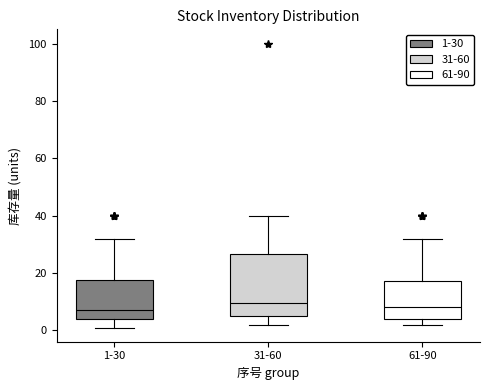

Which box is the tallest, from its lower edge to its upper edge?

31-60